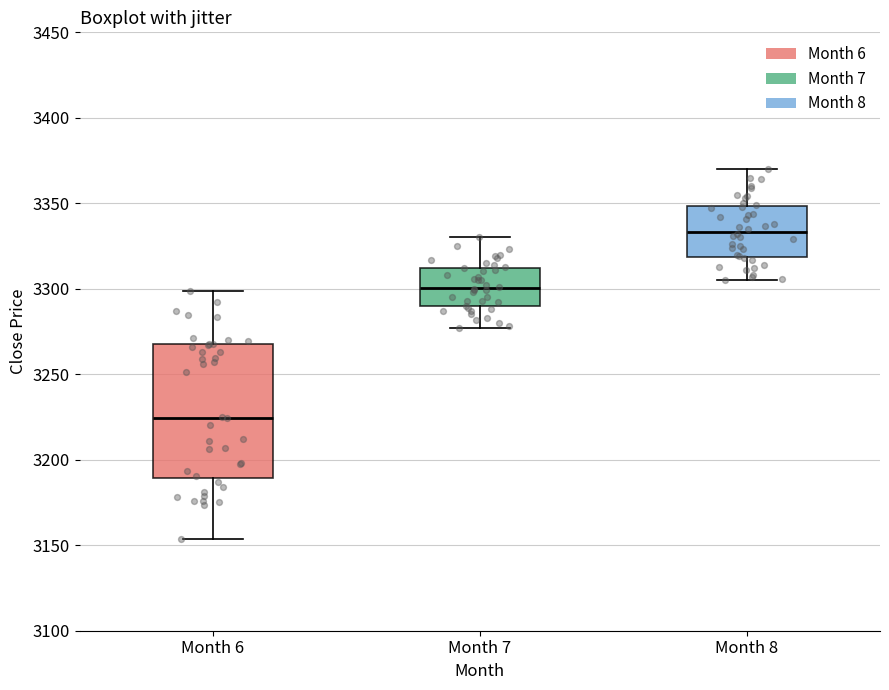

Reading left to right, read every box against the y-axis: the position of its median line, the range the box covers, and the ends of its whiskers. The values are not printed on the chart, so give them approximately, as read against the axis.

Month 6: median 3225, box 3190 to 3265, whiskers 3155 to 3300
Month 7: median 3300, box 3290 to 3310, whiskers 3275 to 3330
Month 8: median 3335, box 3320 to 3350, whiskers 3305 to 3370